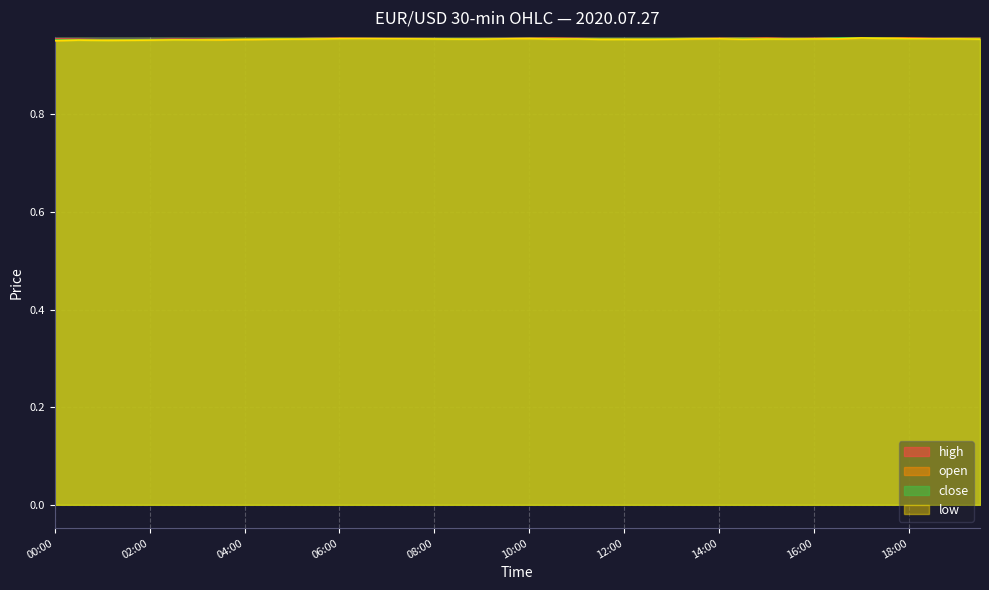

Reading left to right, list all the values displayed in this chart.

high: 1.0	1.0	1.0	1.0	1.0	1.0	1.0	1.0	1.0	1.0	1.0	1.0	1.0	1.0	1.0	1.0	1.0	1.0	1.0	1.0	1.0	1.0	1.0	1.0	1.0	1.0	1.0	1.0	1.0	1.0	1.0	1.0	1.0	1.0	1.0	1.0	1.0	1.0	1.0	1.0
open: 1.0	1.0	1.0	1.0	1.0	1.0	1.0	1.0	1.0	1.0	1.0	1.0	1.0	1.0	1.0	1.0	1.0	1.0	1.0	1.0	1.0	1.0	1.0	1.0	1.0	1.0	1.0	1.0	1.0	1.0	1.0	1.0	1.0	1.0	1.0	1.0	1.0	1.0	1.0	1.0
low: 1.0	1.0	1.0	1.0	1.0	1.0	1.0	1.0	1.0	1.0	1.0	1.0	1.0	1.0	1.0	1.0	1.0	1.0	1.0	1.0	1.0	1.0	1.0	1.0	1.0	1.0	1.0	1.0	1.0	1.0	1.0	1.0	1.0	1.0	1.0	1.0	1.0	1.0	1.0	1.0
close: 1.0	1.0	1.0	1.0	1.0	1.0	1.0	1.0	1.0	1.0	1.0	1.0	1.0	1.0	1.0	1.0	1.0	1.0	1.0	1.0	1.0	1.0	1.0	1.0	1.0	1.0	1.0	1.0	1.0	1.0	1.0	1.0	1.0	1.0	1.0	1.0	1.0	1.0	1.0	1.0